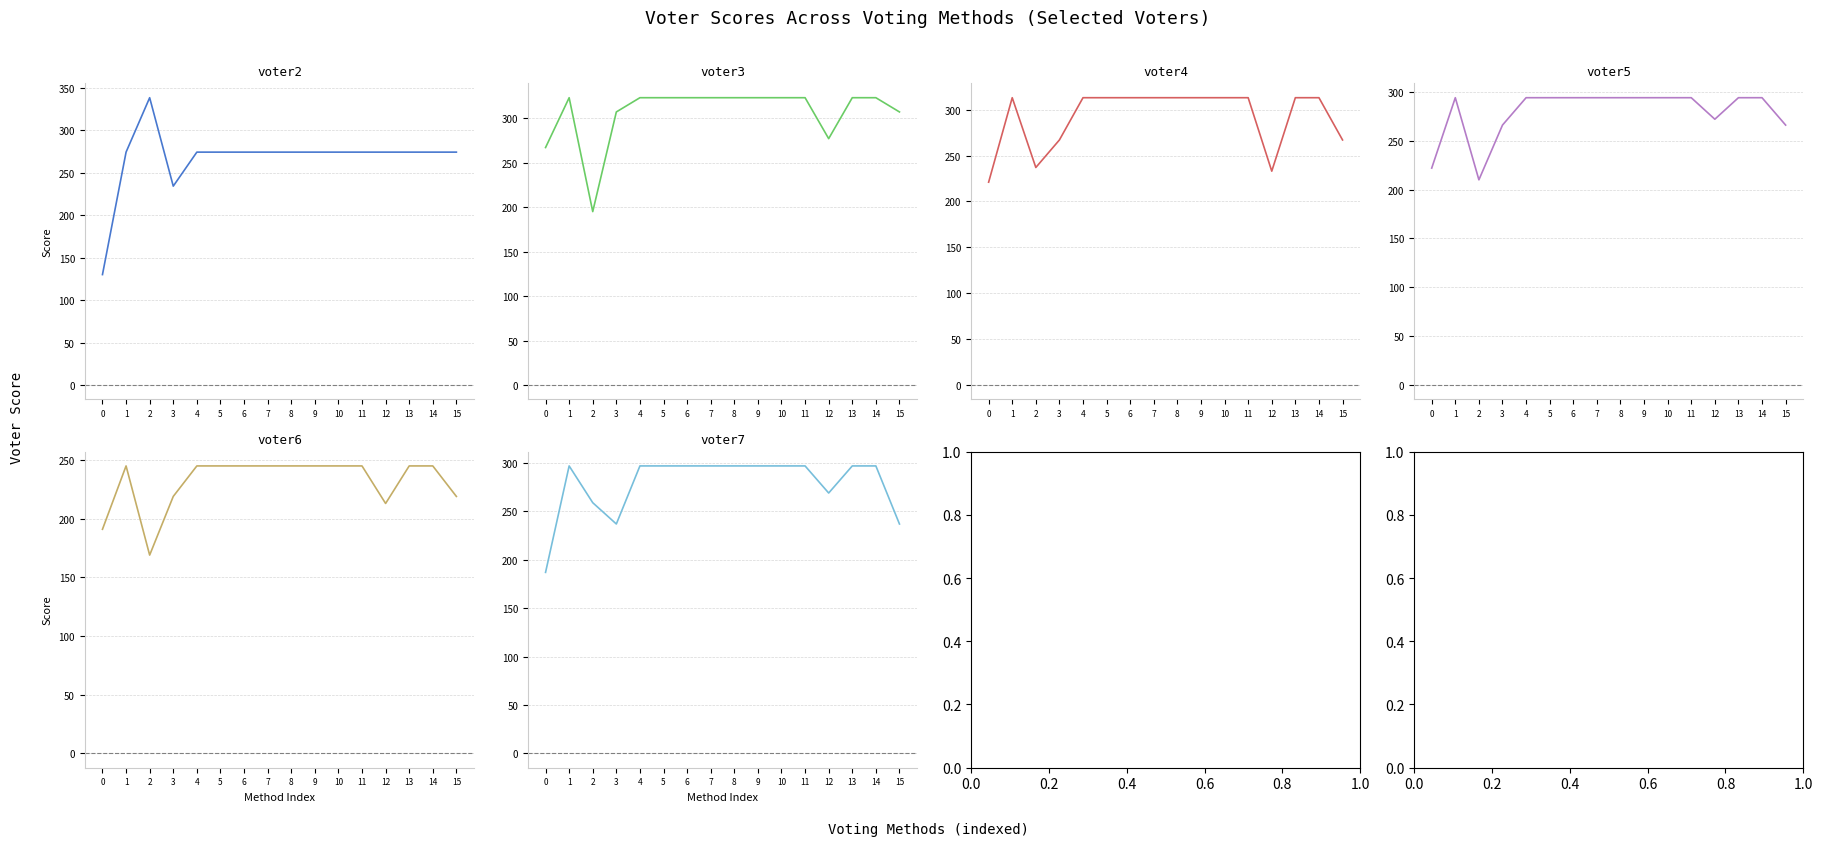

What is the highest value of the voter2 series?

338